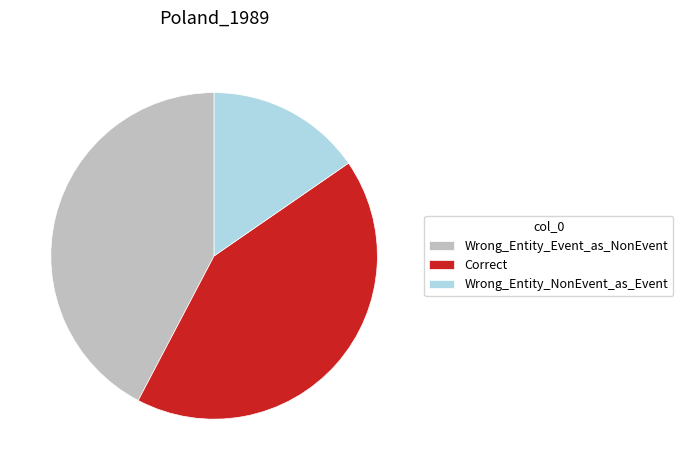

Is there a majority slice in this chart?

No